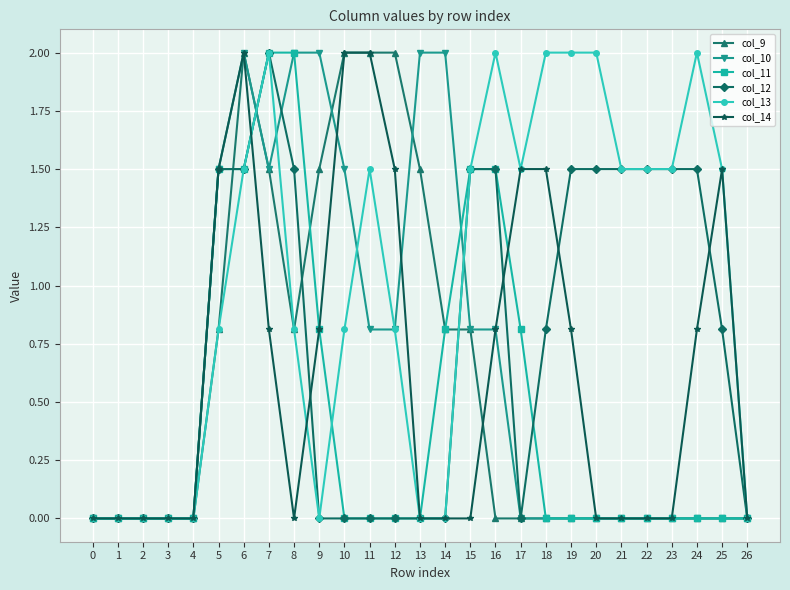

What is the spread (max minus min) of values at 5?

0.7